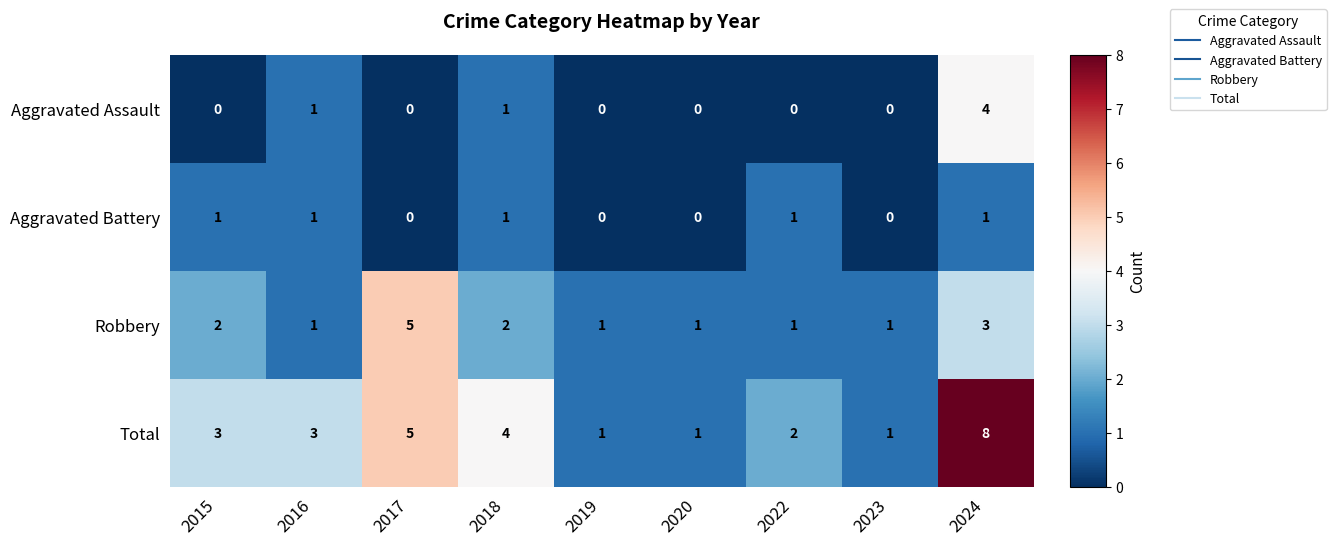

The value of Aggravated Battery at 2020 is -1. True or false?

False